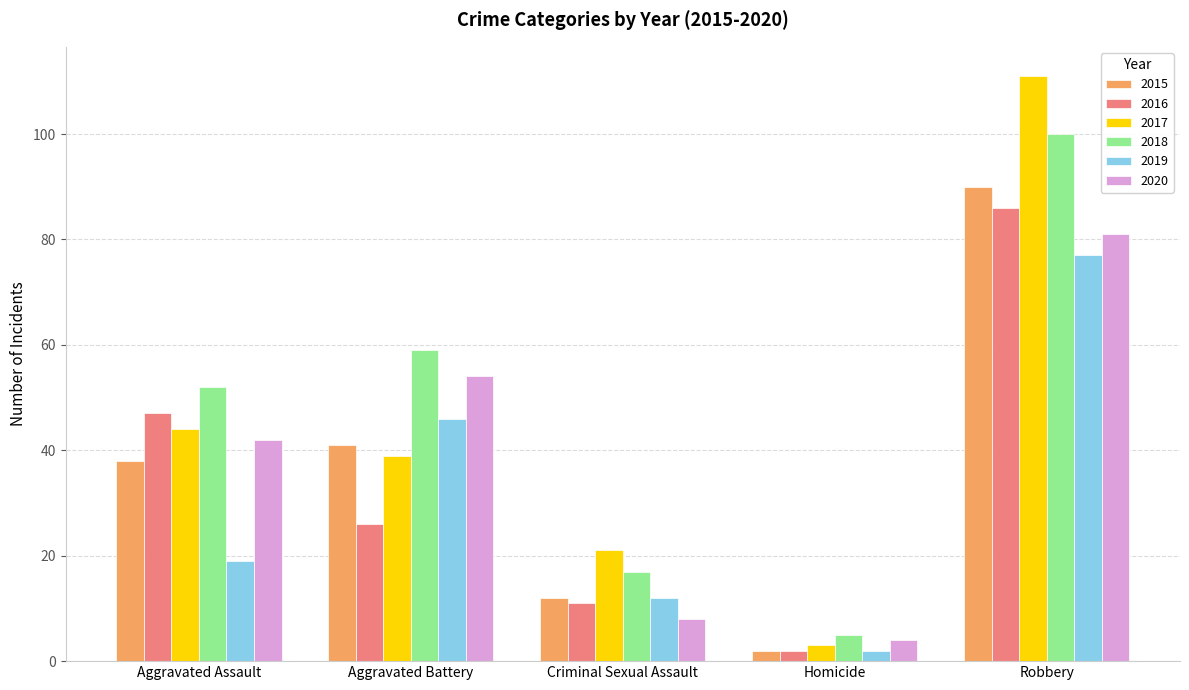

True or false: 2019 has a value of 46 at Aggravated Battery.

True